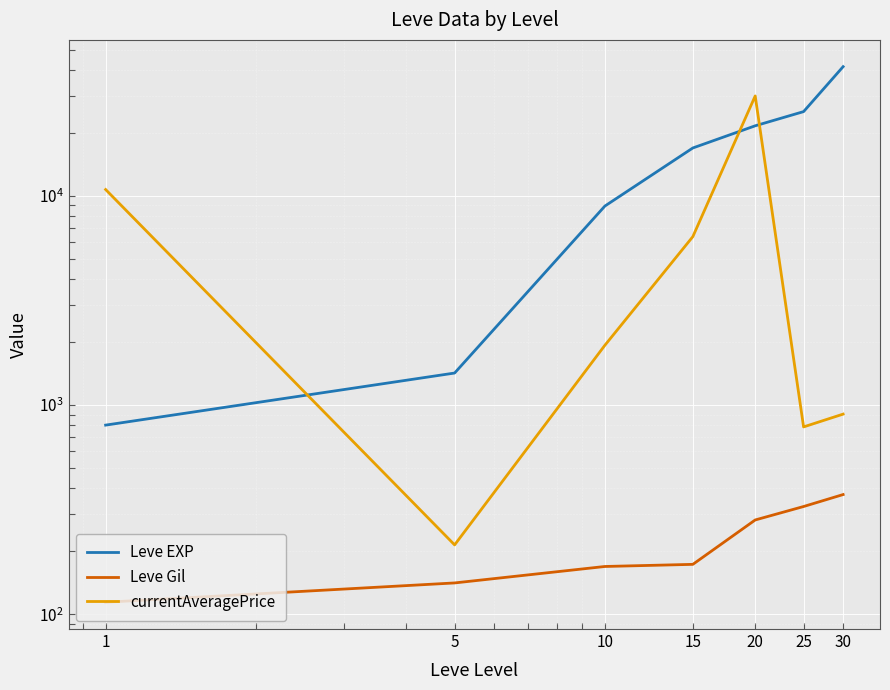

How many series are shown in this chart?

3